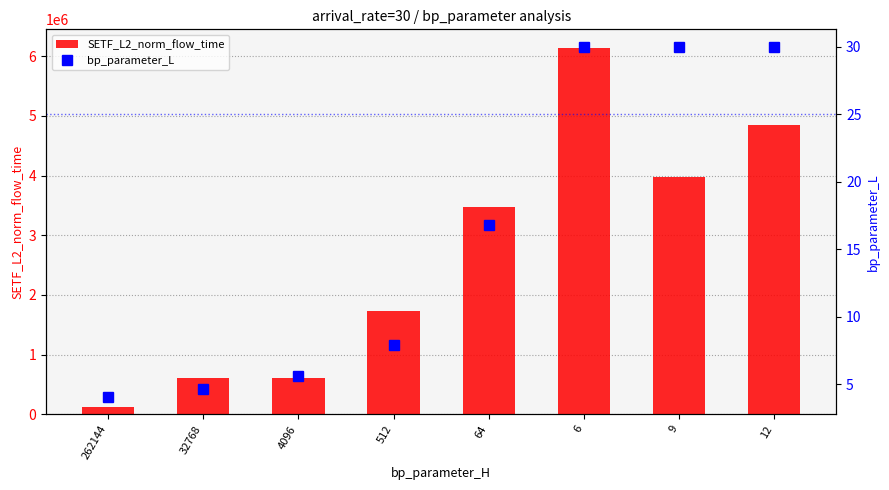

Where is bp_parameter_L nearest to the value 17?

64